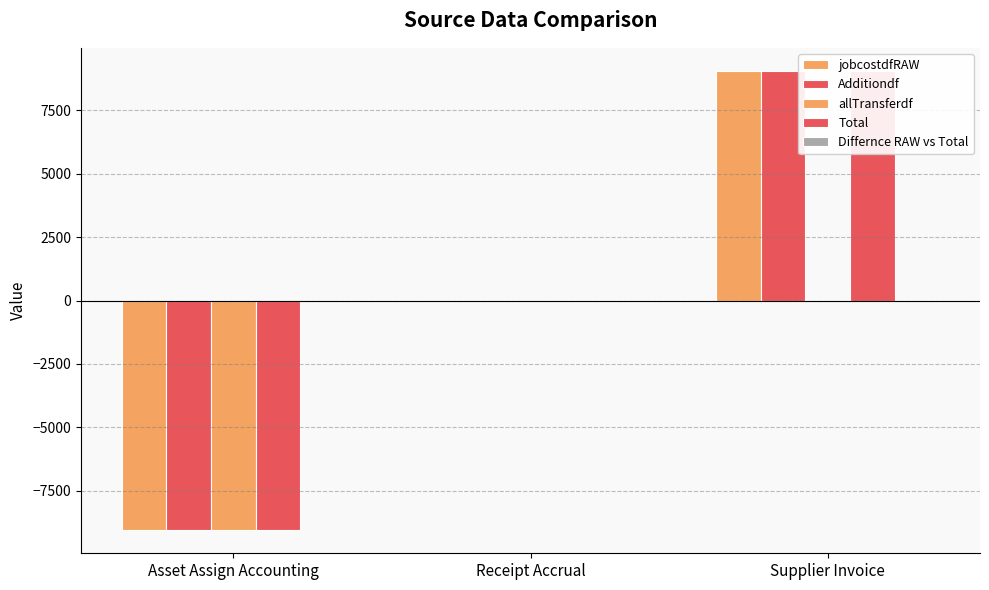

List the labels in order of jobcostdfRAW value, smallest first.

Asset Assign Accounting, Receipt Accrual, Supplier Invoice